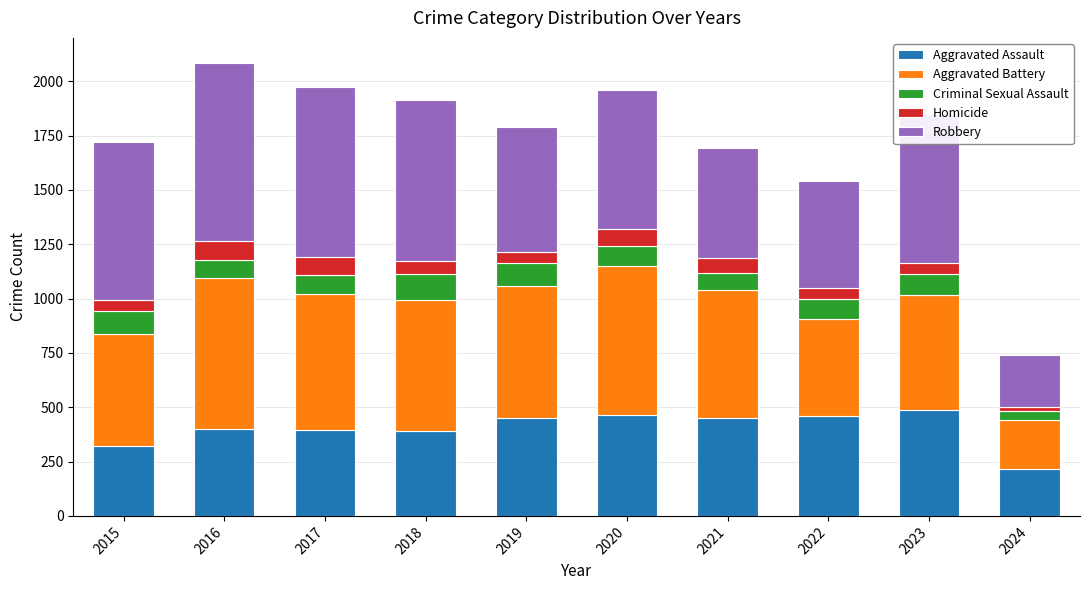

True or false: Aggravated Assault has a value of 488 at 2023.

True